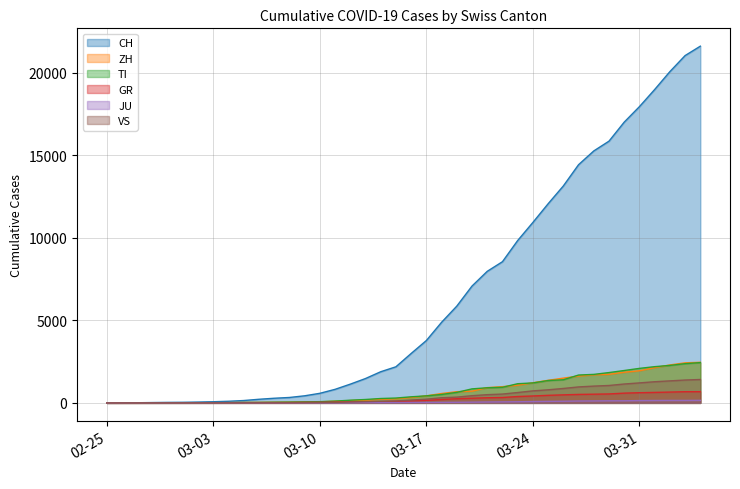

What is the difference between the JU values at 2020-03-18 and 2020-03-08?

27